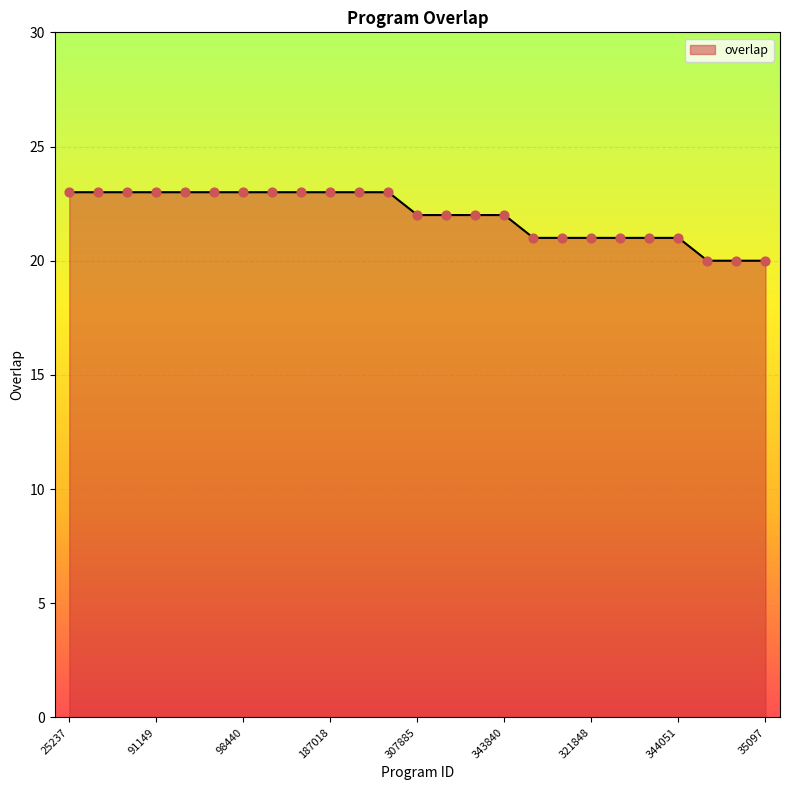

What is the greatest value displayed?

23